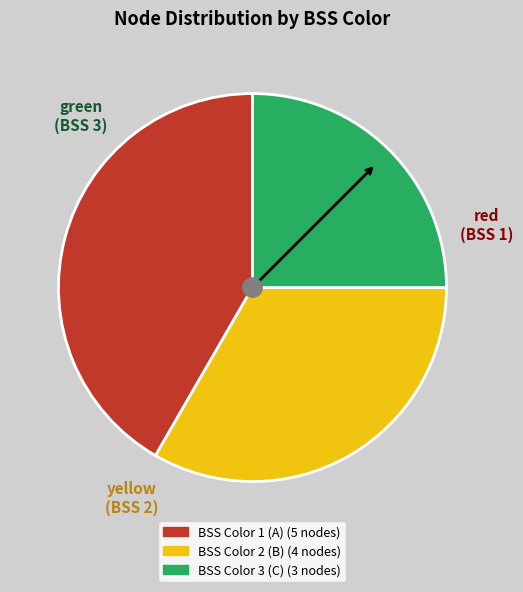

Is there any slice that represents more than half of the pie?

No